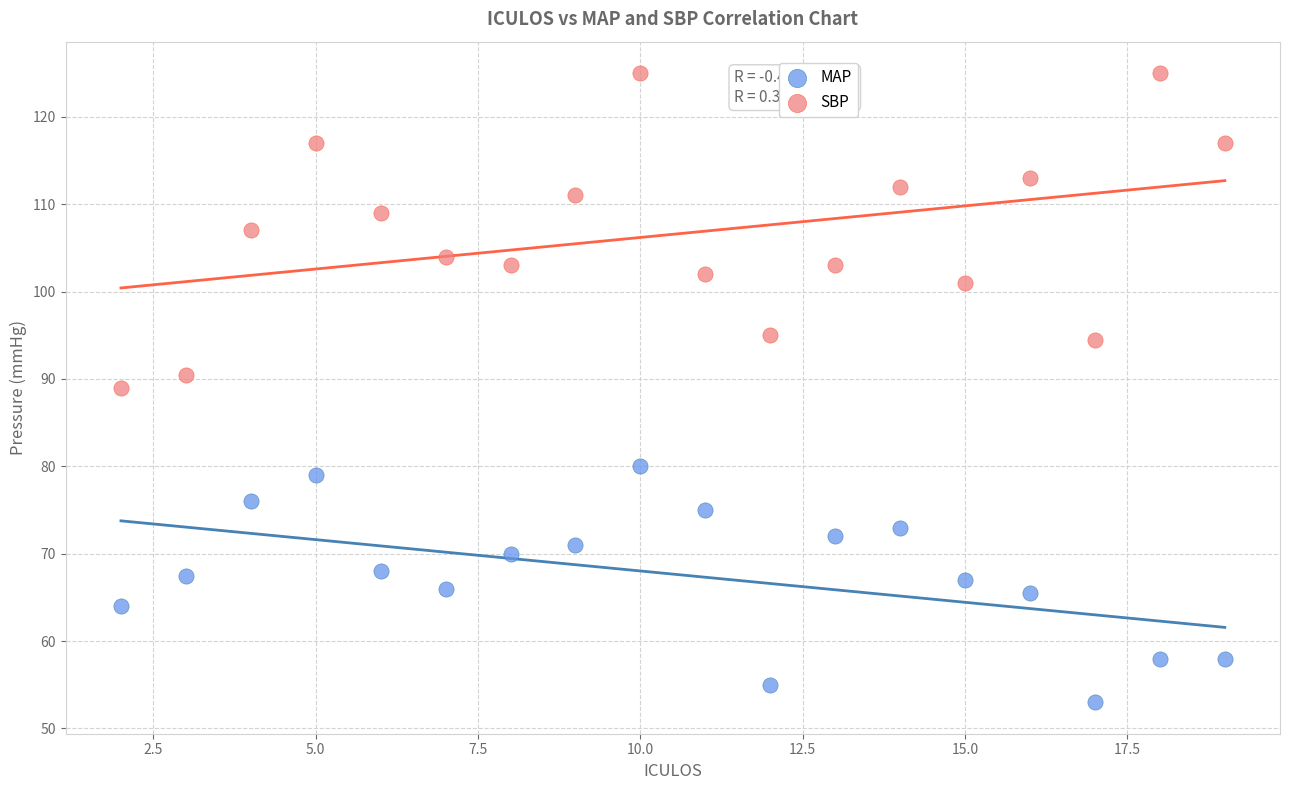

What are all the series names shown in the legend?

MAP, SBP